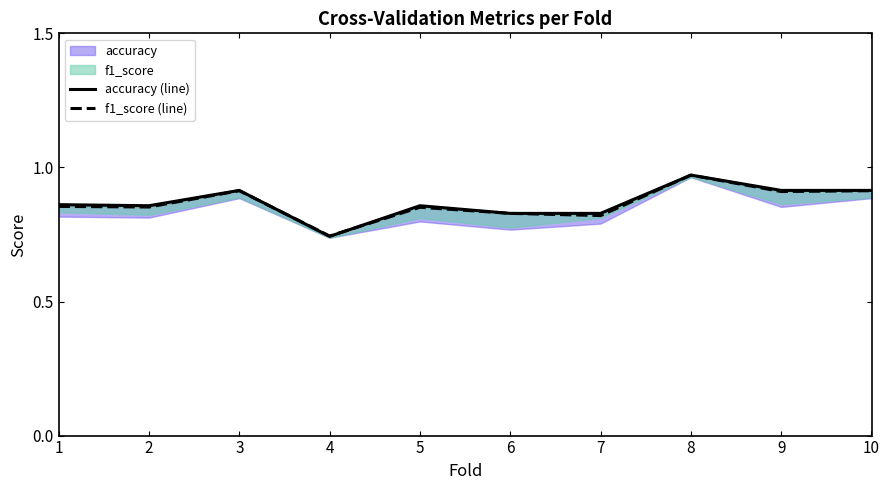

Which category has the lowest value in the f1_score (line) series?

4